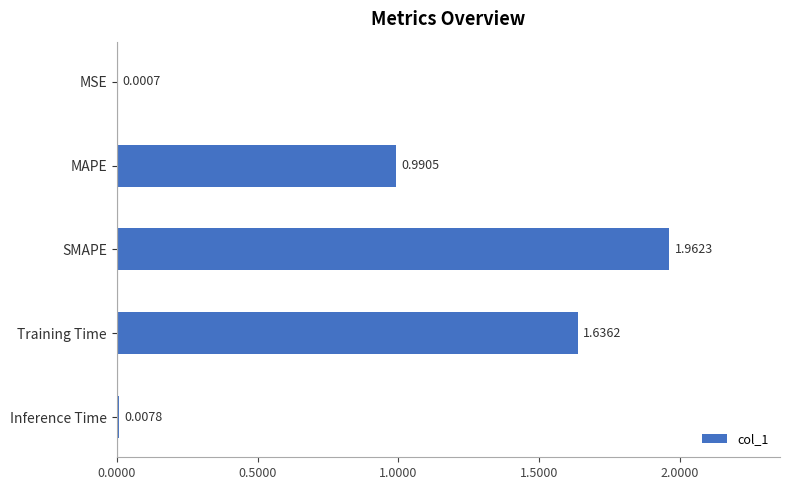

At which category does the chart reach its peak across all series?

SMAPE